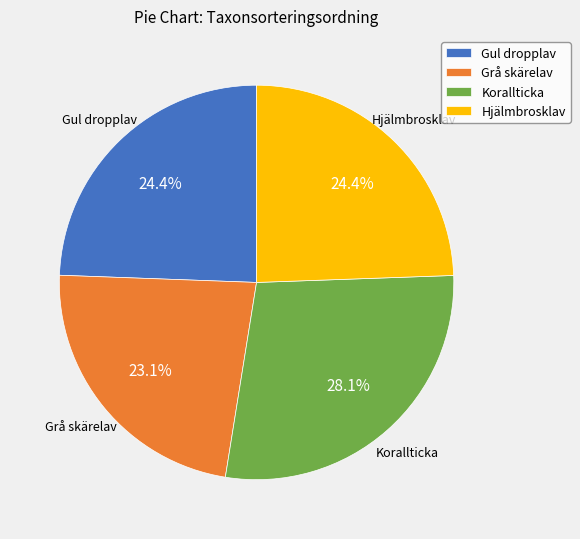

Which category has the biggest portion of the pie?

Korallticka